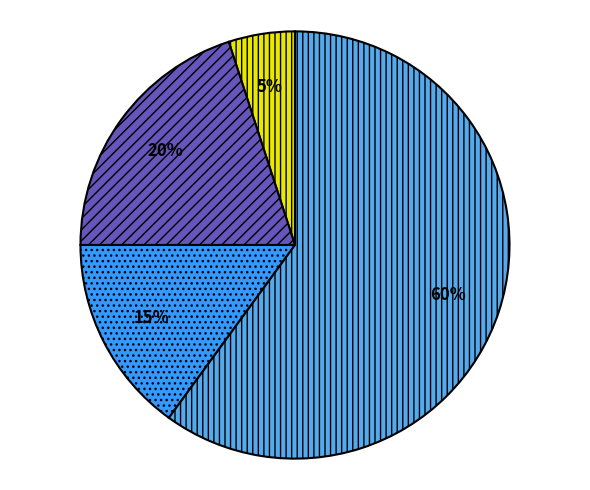

Is there any slice that represents more than half of the pie?

Yes